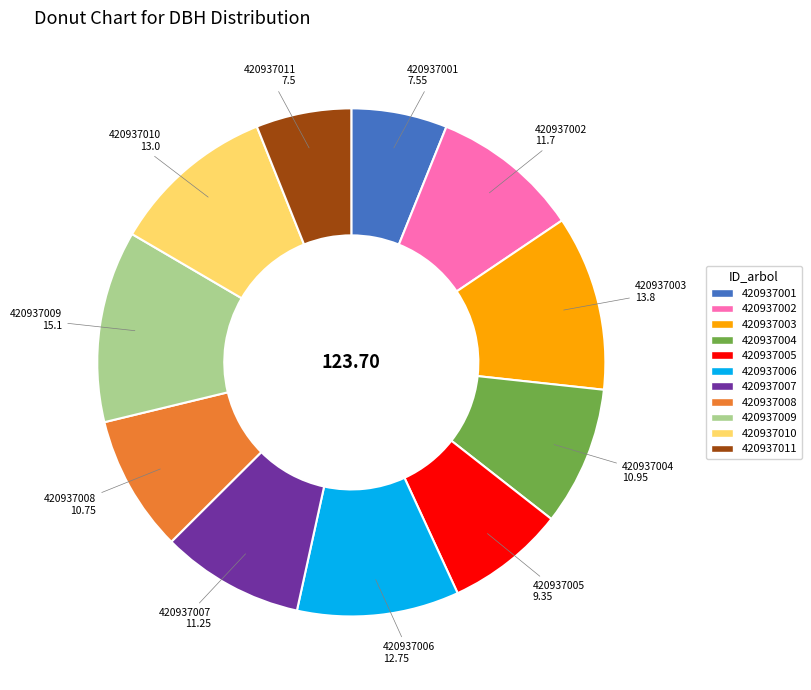

Do 420937007 and 420937011 together represent more than half of the pie?

No